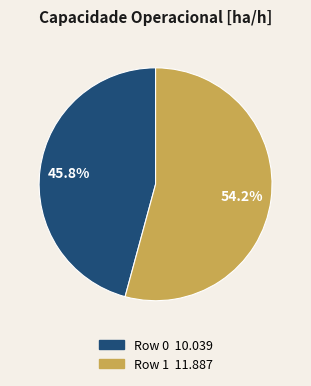

What is the largest slice in the pie chart?

Row 1